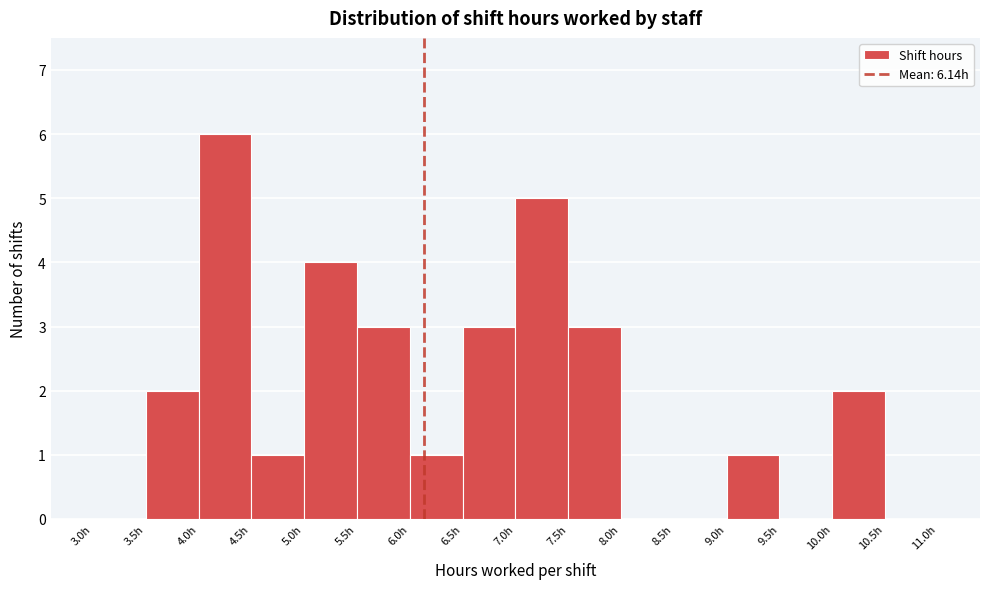

Which range on the x-axis has the tallest bar?

4.0 to 4.5